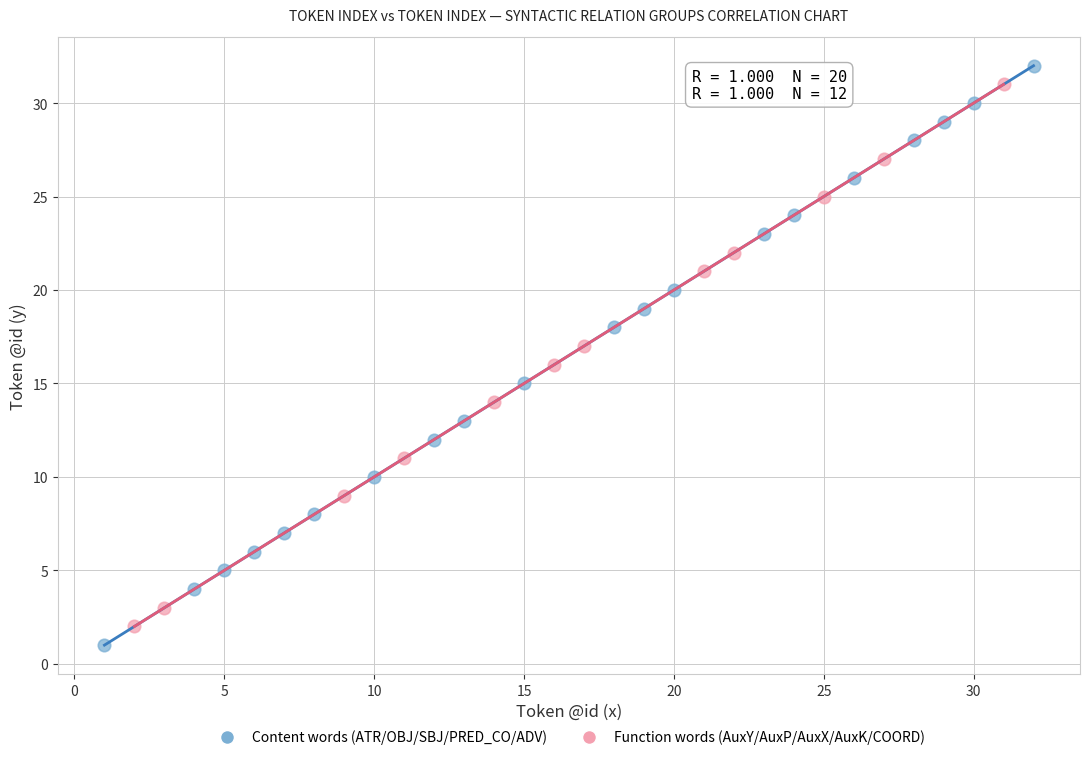

Which series contains the highest Y value?

Content words (ATR/OBJ/SBJ/PRED_CO/ADV)